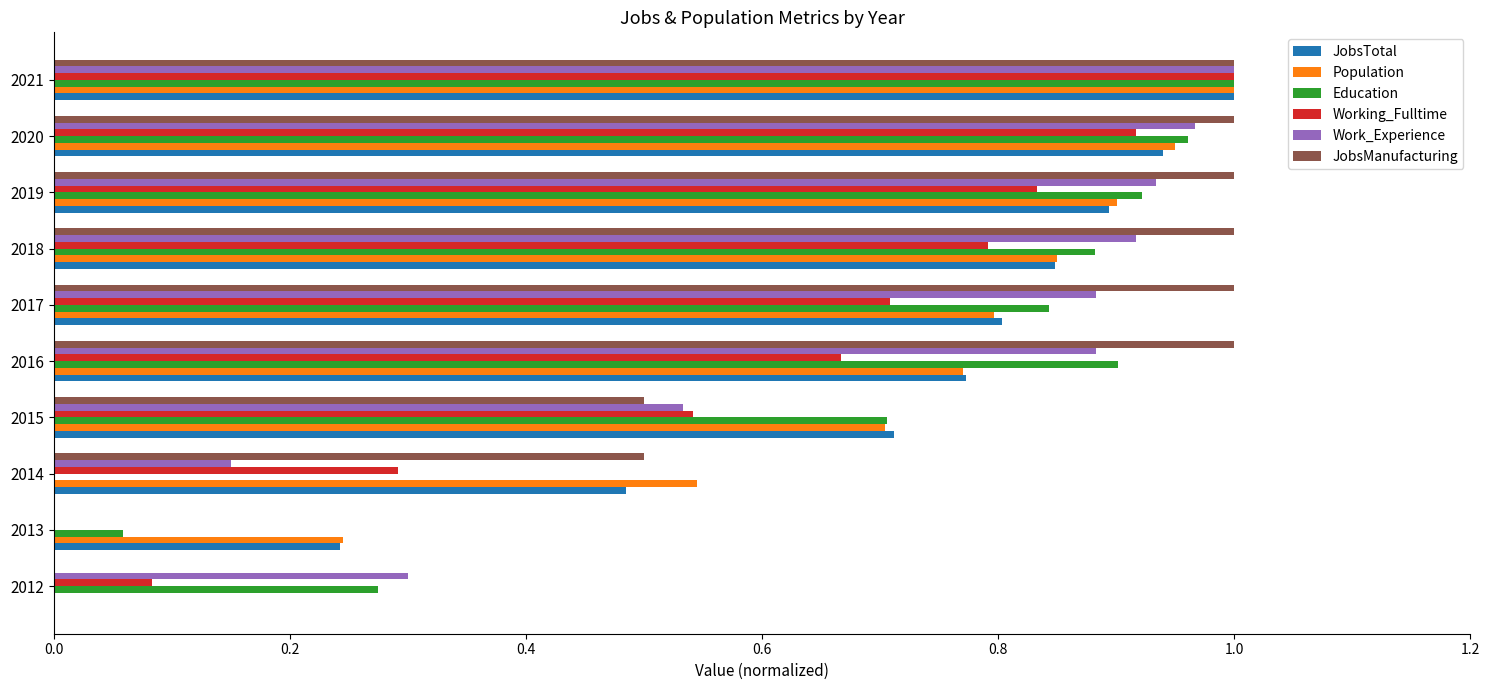

What is the sum of the Working_Fulltime values at 2016 and 2021?

1.7